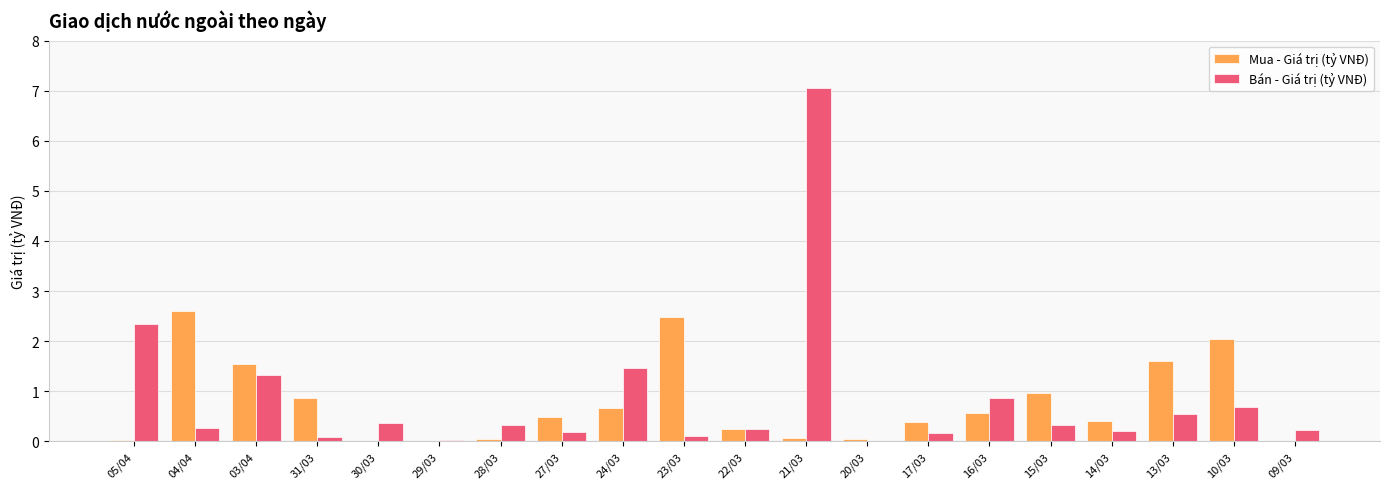

Which series has the largest total across all categories?

Bán - Giá trị (tỷ VNĐ)